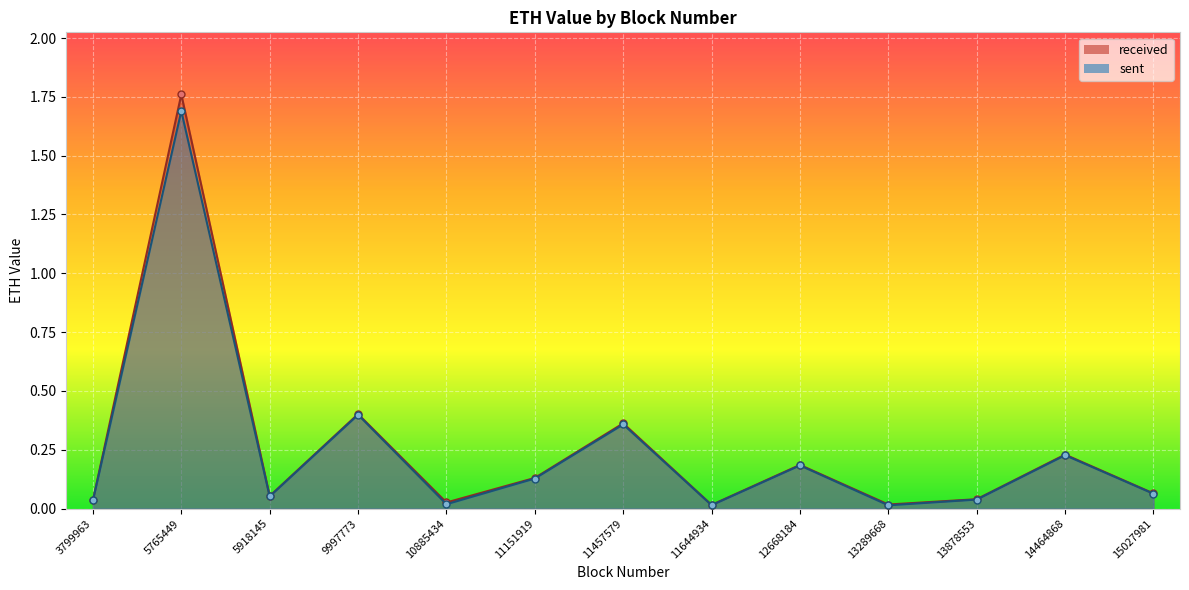

Reading right to left, list all the values displayed in this chart.

received: 0.1	0.2	0.0	0.0	0.2	0.0	0.4	0.1	0.0	0.4	0.1	1.8	0.0
sent: 0.1	0.2	0.0	0.0	0.2	0.0	0.4	0.1	0.0	0.4	0.1	1.7	0.0